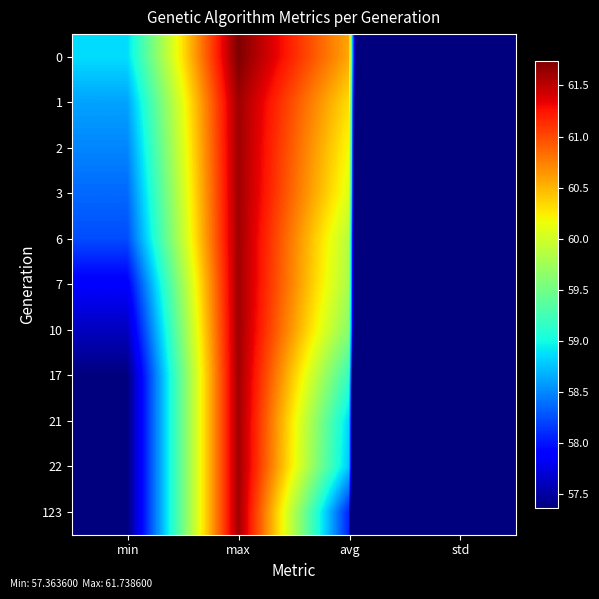

Which has a higher value, max or avg?

max